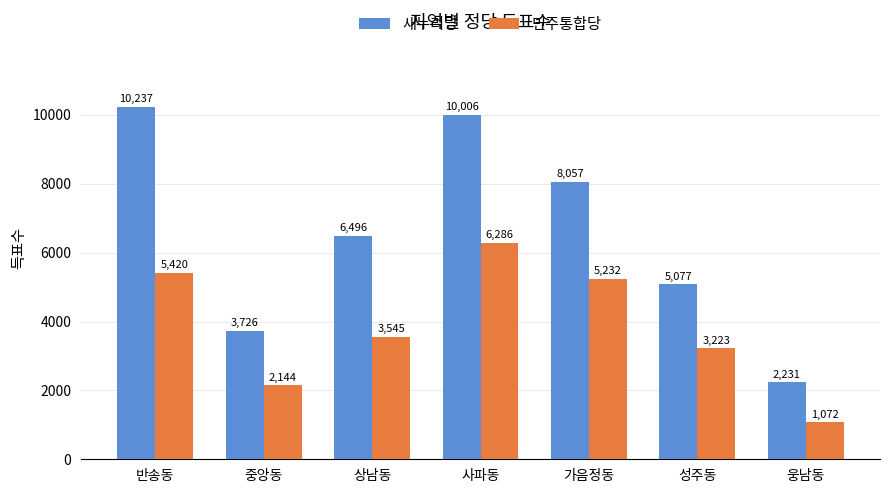

How many values in the 새누리당 series are below 6496?

3